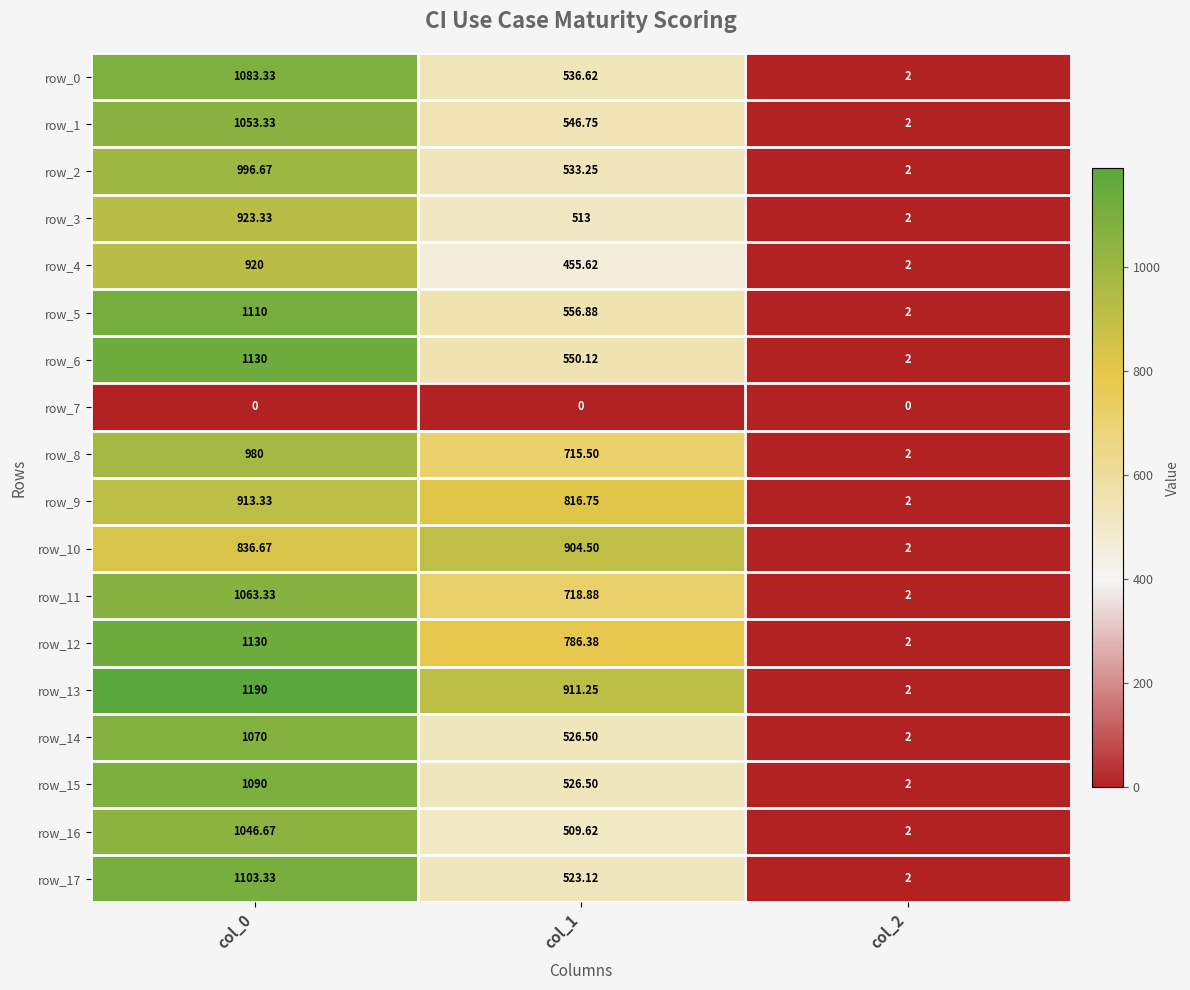

Is it true that row_12 equals 412.7 at col_1?

False